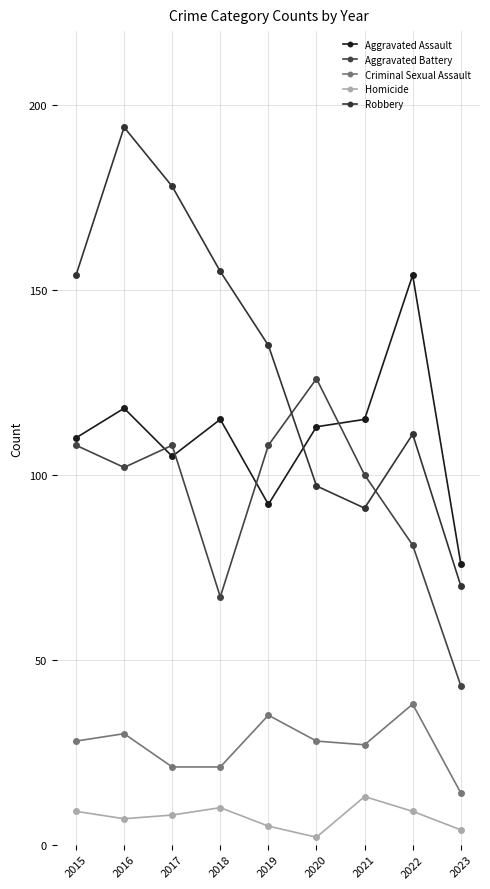

Which has a higher value, 2016 or 2019?

2016